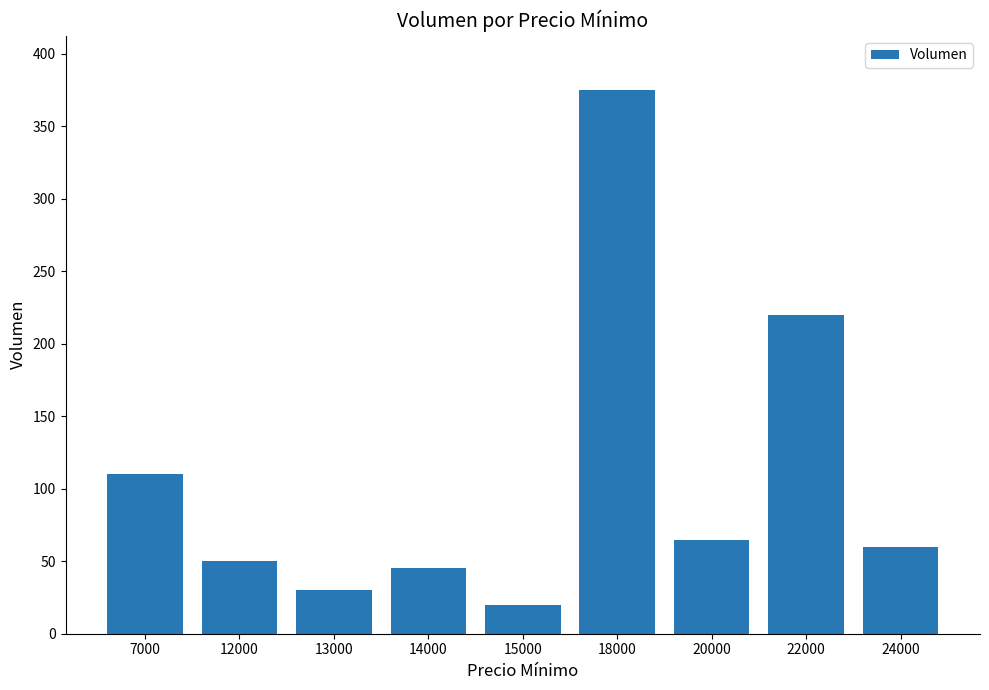

Reading left to right, list all the values displayed in this chart.

110	50	30	45	20	375	65	220	60